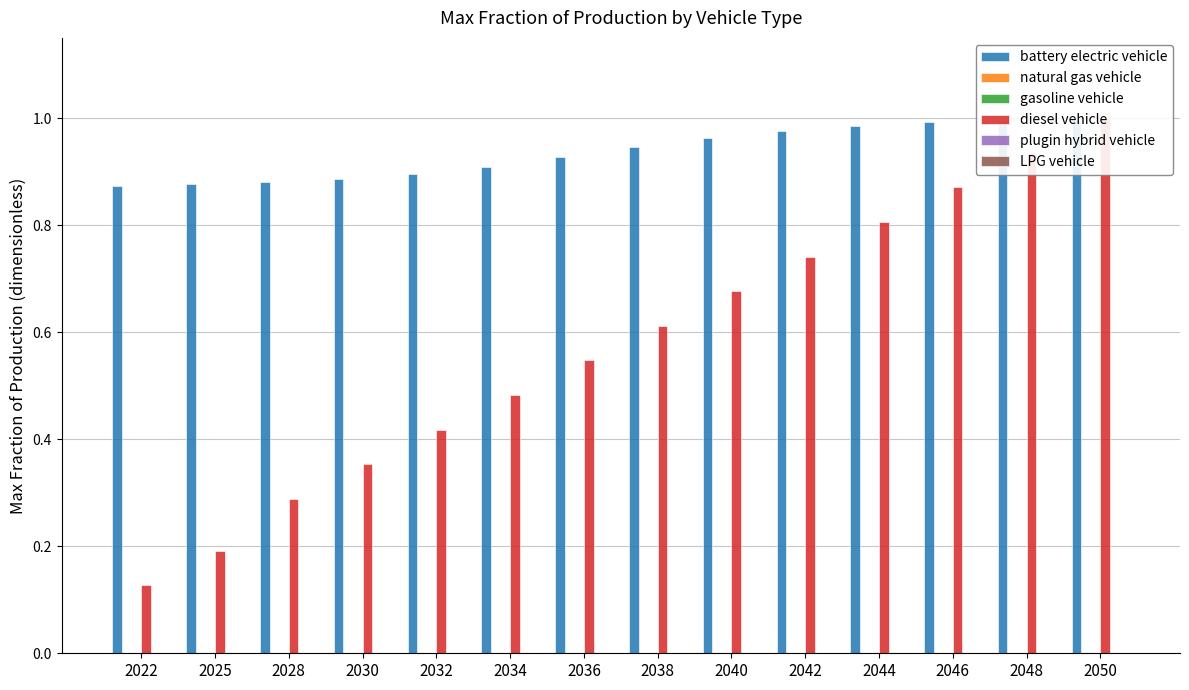

What are all the series names shown in the legend?

battery electric vehicle, natural gas vehicle, gasoline vehicle, diesel vehicle, plugin hybrid vehicle, LPG vehicle